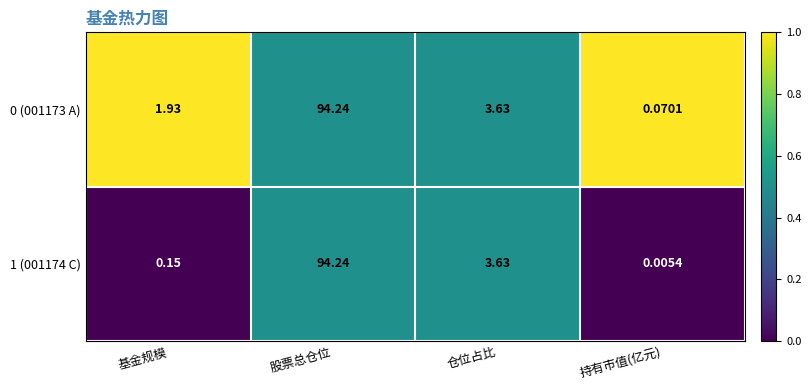

List the labels in order of 1 (001174 C) value, smallest first.

持有市值(亿元), 基金规模, 仓位占比, 股票总仓位